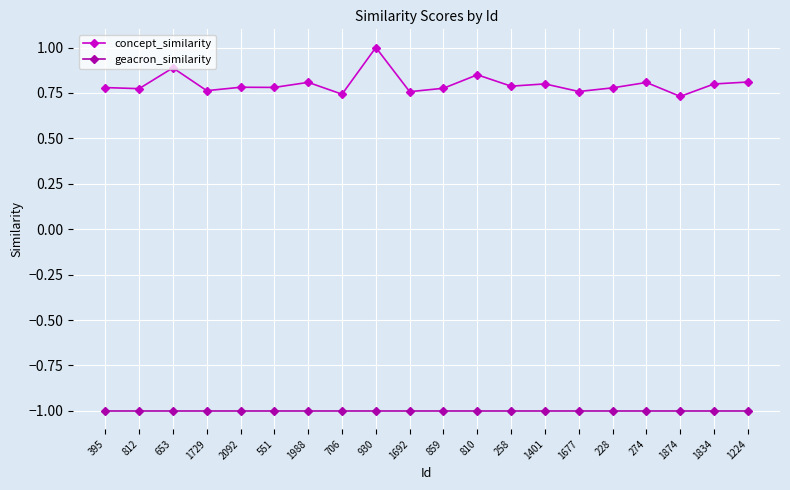

True or false: concept_similarity and geacron_similarity cross at least once.

False